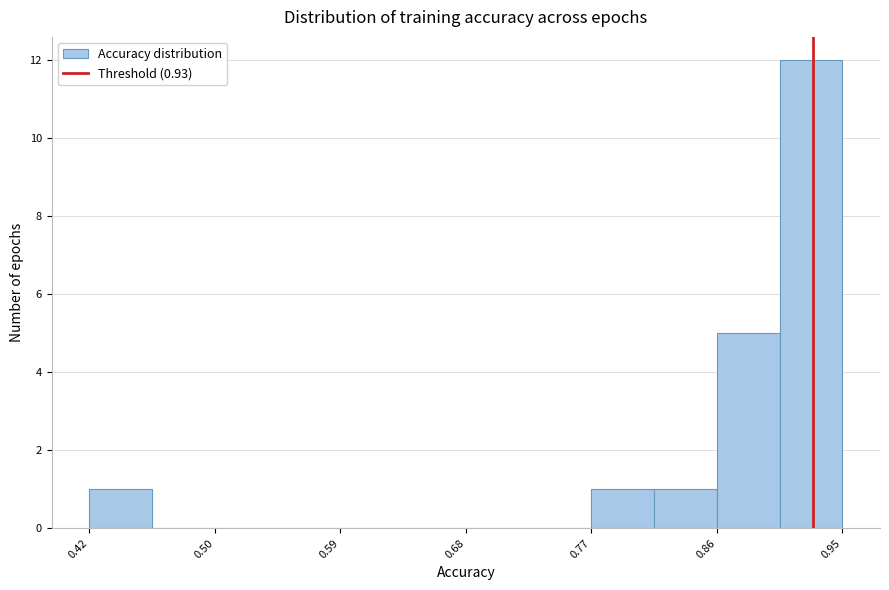

How tall is the bar that spans 0.91 to 0.95 on the x-axis? Neither the bar edges nor the heights are printed on the chart, so give them approximately, as read against the axes.

12